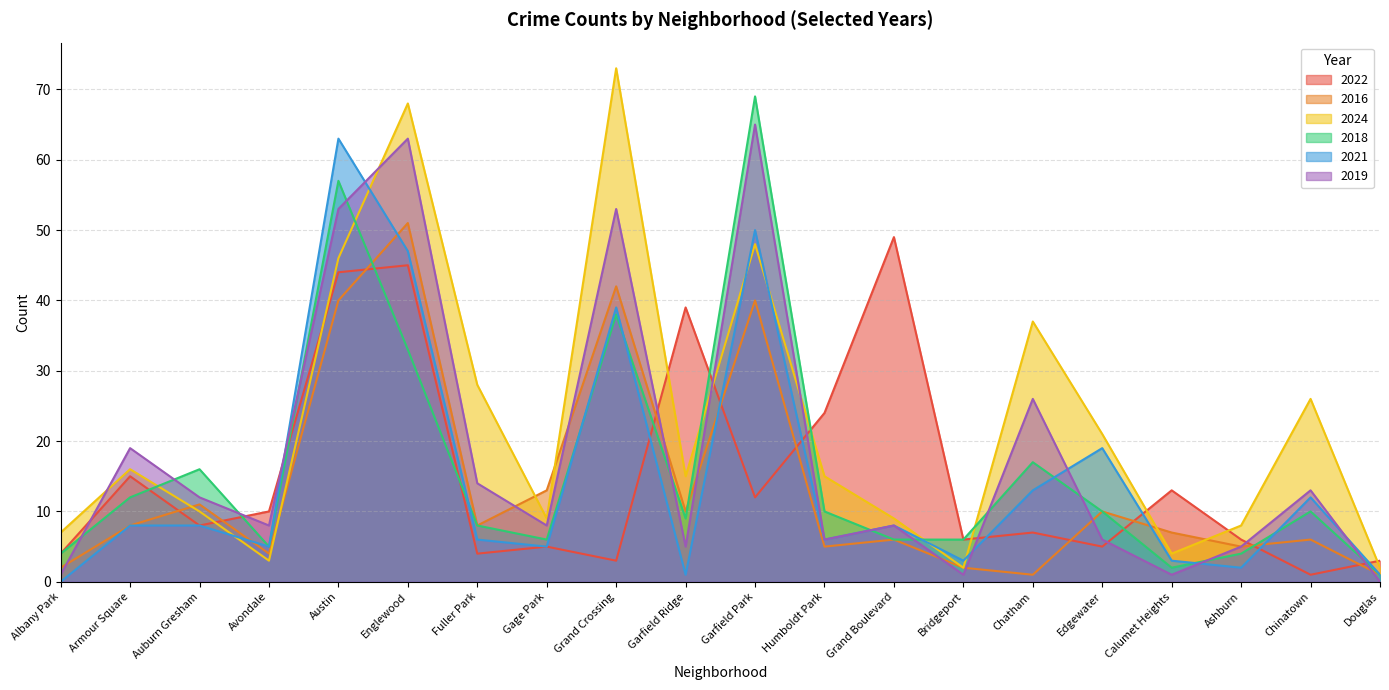

Where does the 2021 series first go above 8?

Austin